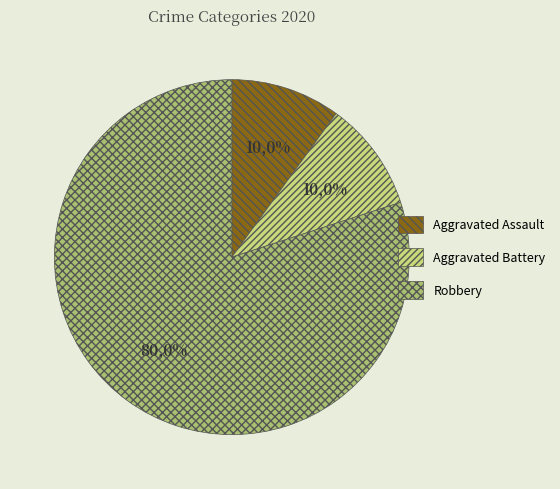

Count the number of slices in the pie.

3